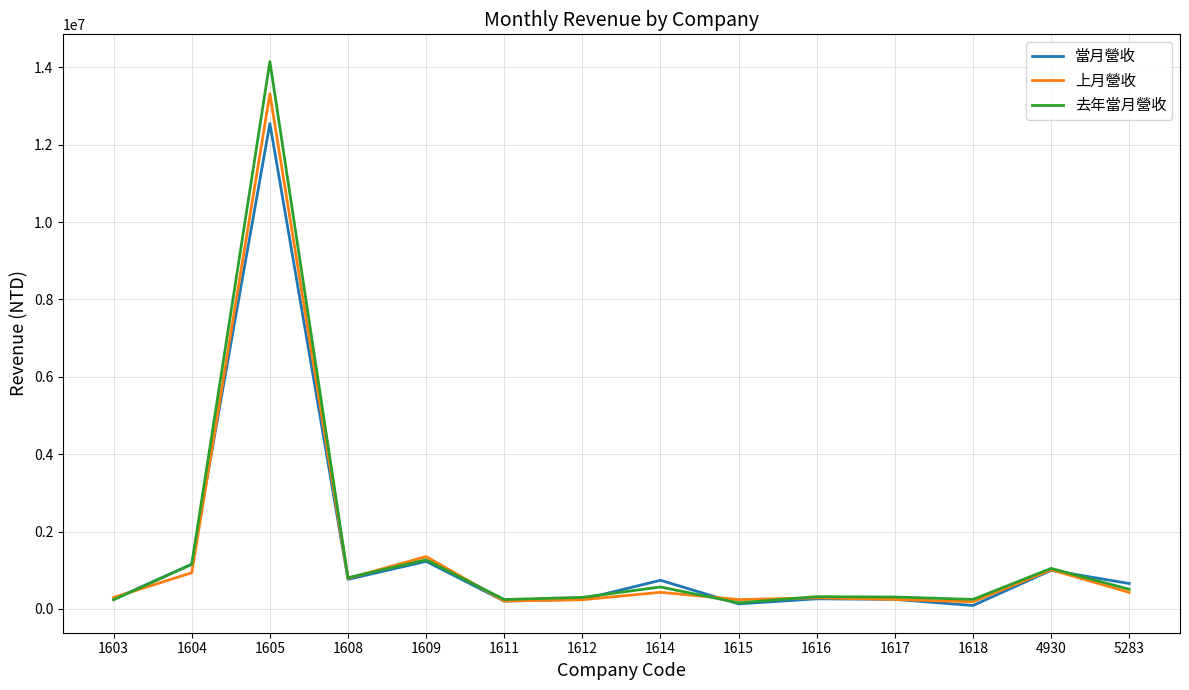

At which category is the sum across all series the highest?

1605